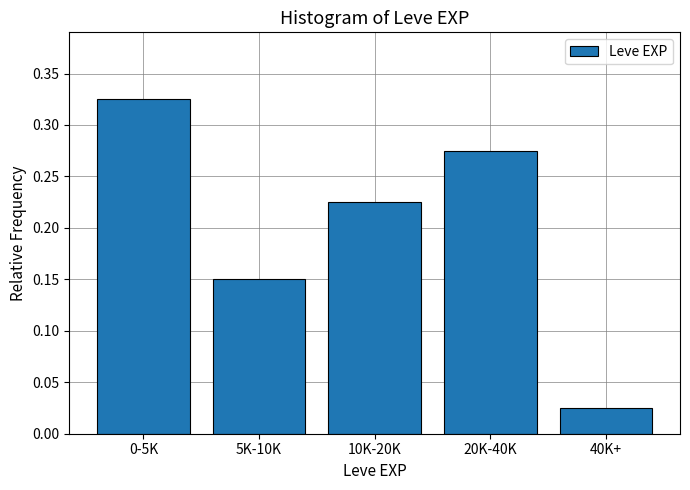

What is the sum of the values at 0-5K and 5K-10K?

0.5